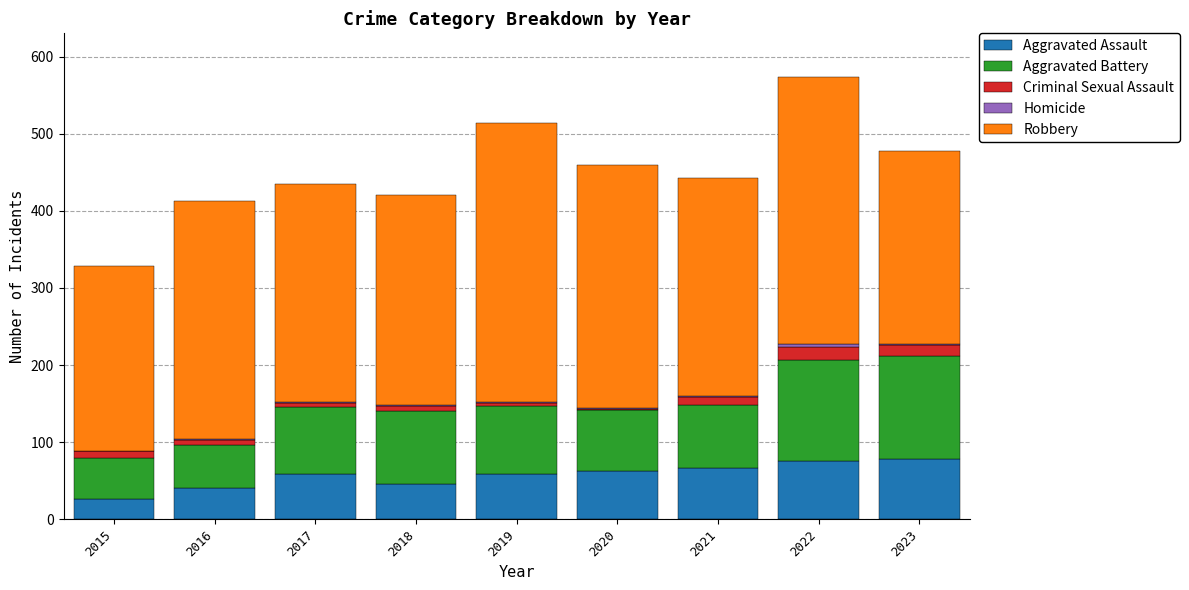

Is it true that Aggravated Assault equals 59 at 2017?

True